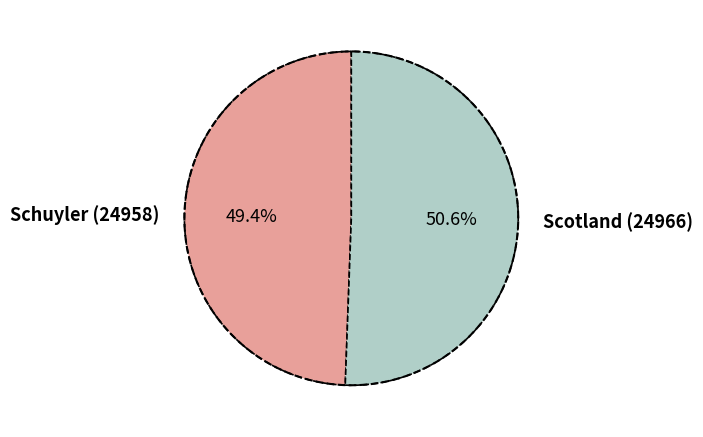

What is the total percentage of Schuyler (24958) and Scotland (24966)?

100.0%